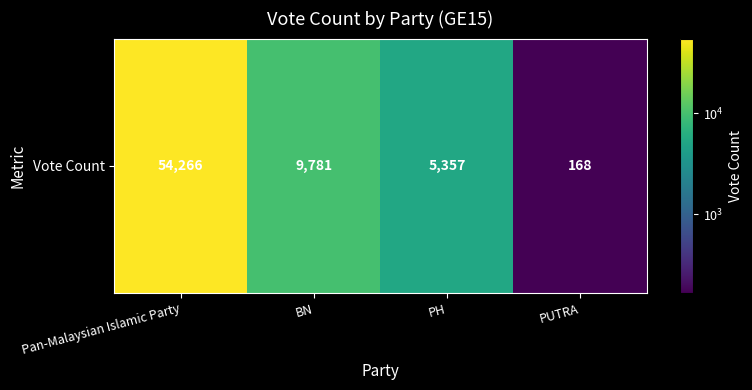

What is the difference between the maximum and second lowest values?

48909